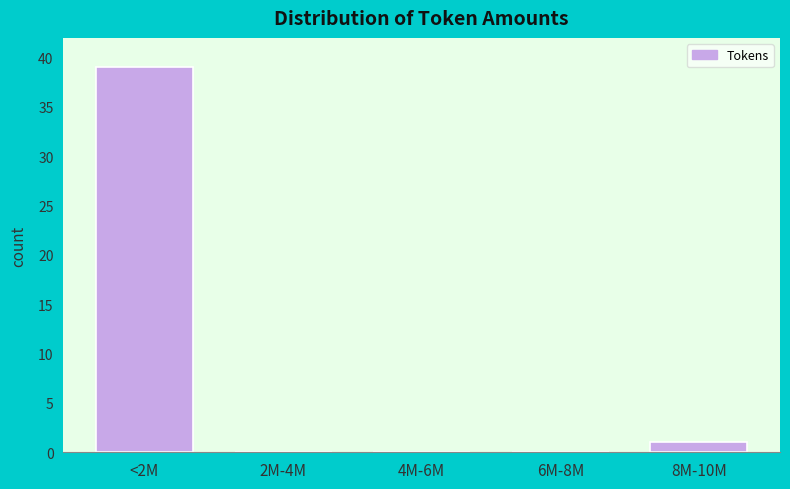

Reading left to right, extract all data points from this chart.

<2M=39	2M-4M=0	4M-6M=0	6M-8M=0	8M-10M=1